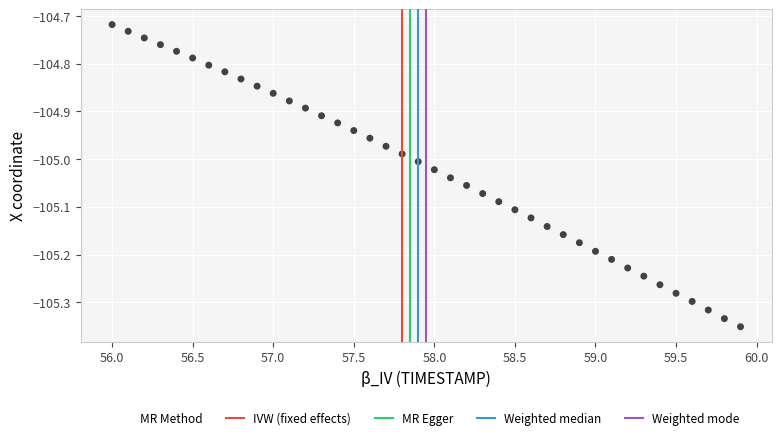

What is the range of X values (max minus min)?

3.9